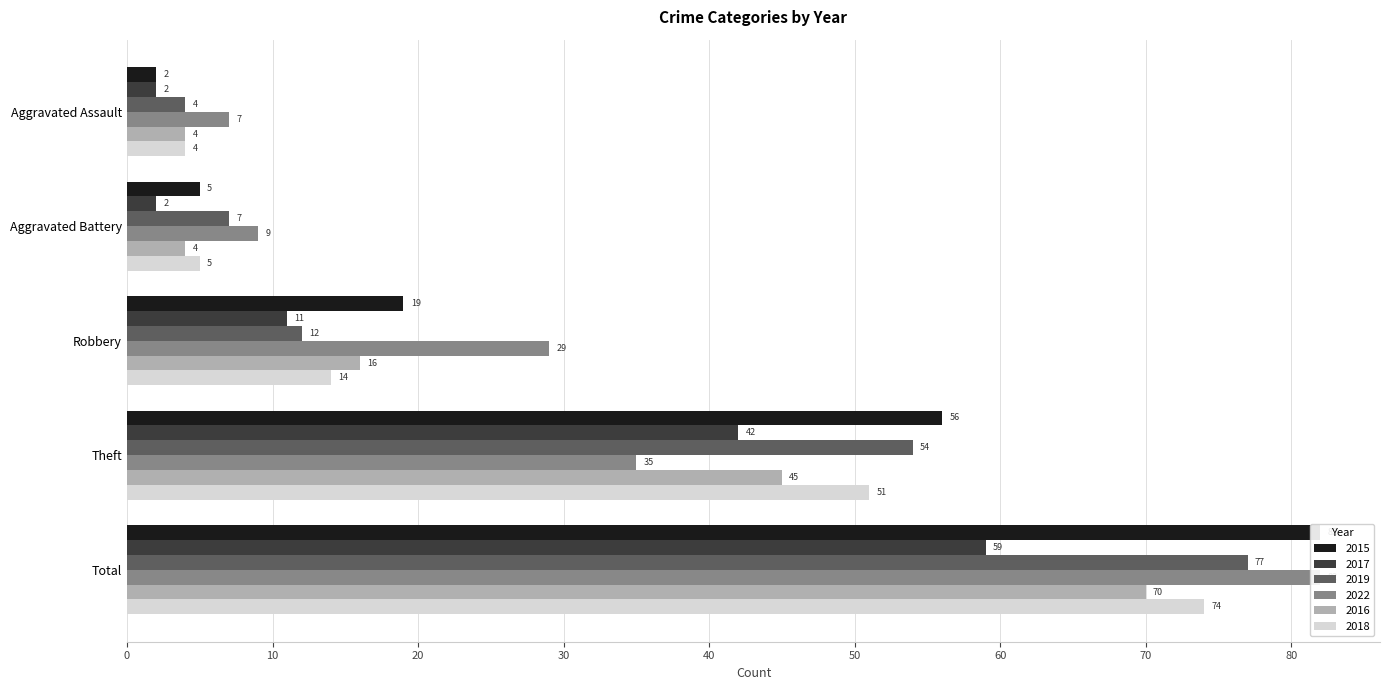

Where does the 2015 series first go above 19?

Theft